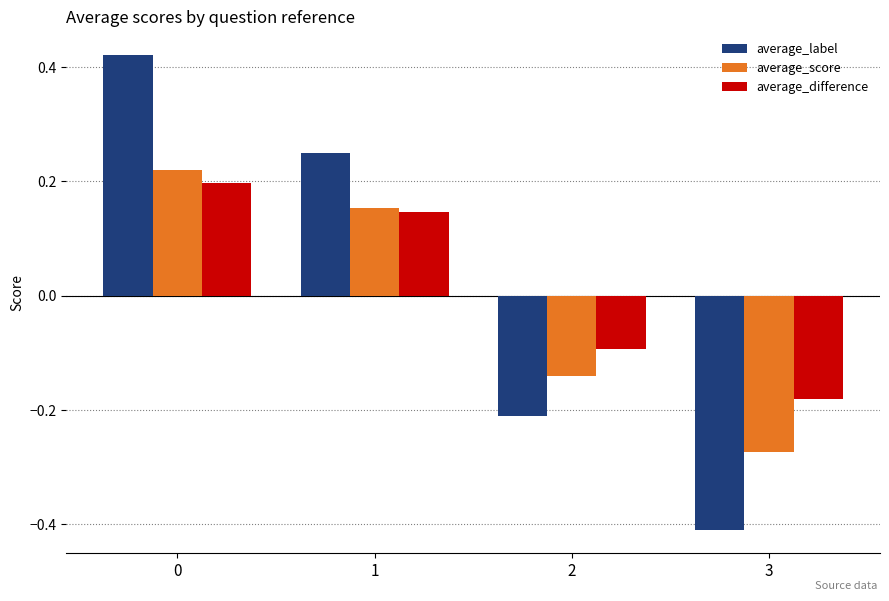

What is the difference between the average_label values at 1 and 3?

0.7